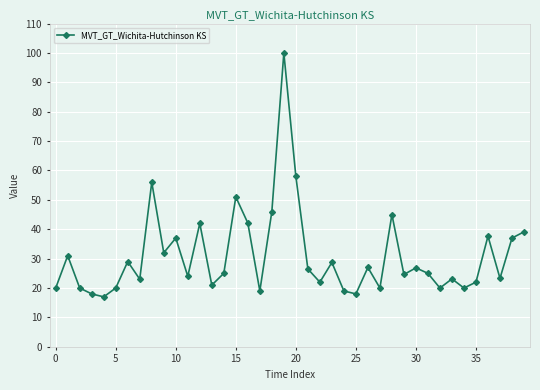

How many interior local valleys (lower than both neighbors) does the data have?

13